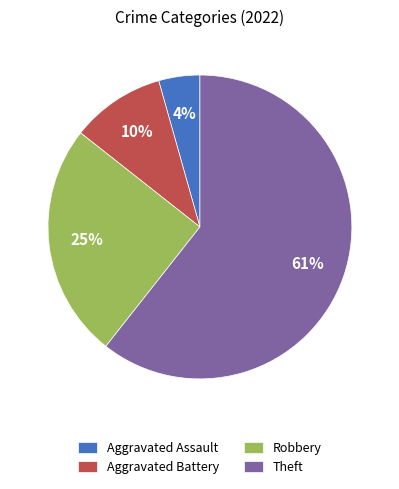

Do Aggravated Assault and Aggravated Battery together represent more than half of the pie?

No